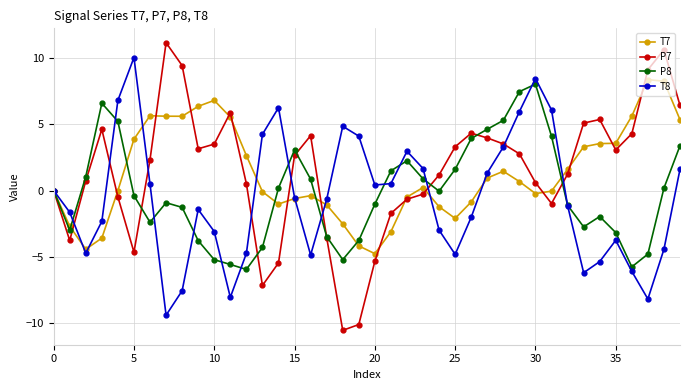

Count the number of categories in the chart.

40